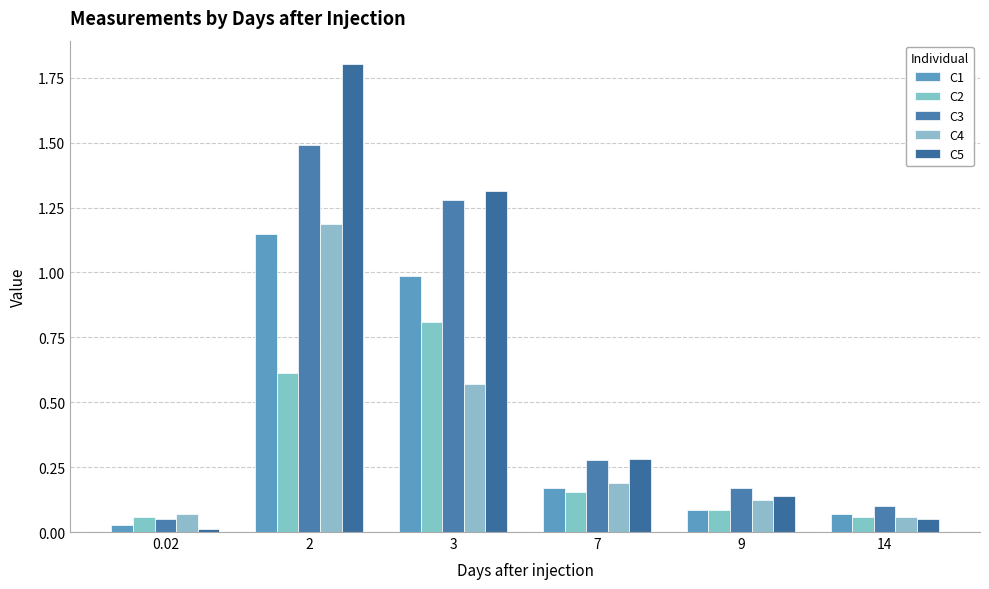

The value of C2 at 9 is 0.1. True or false?

False